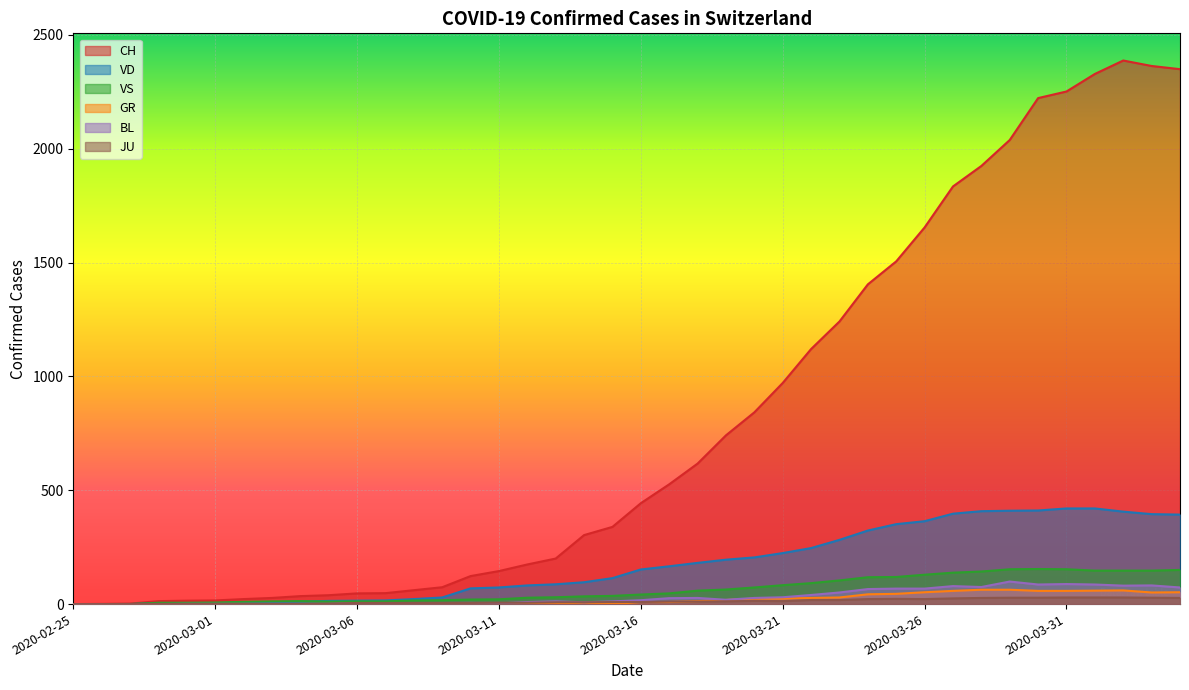

How many values in VS are above zero?

37